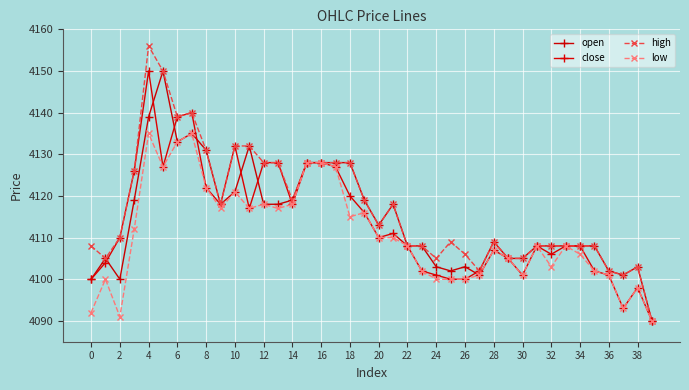

What is the value of the high point at the 6th from the left?

4150